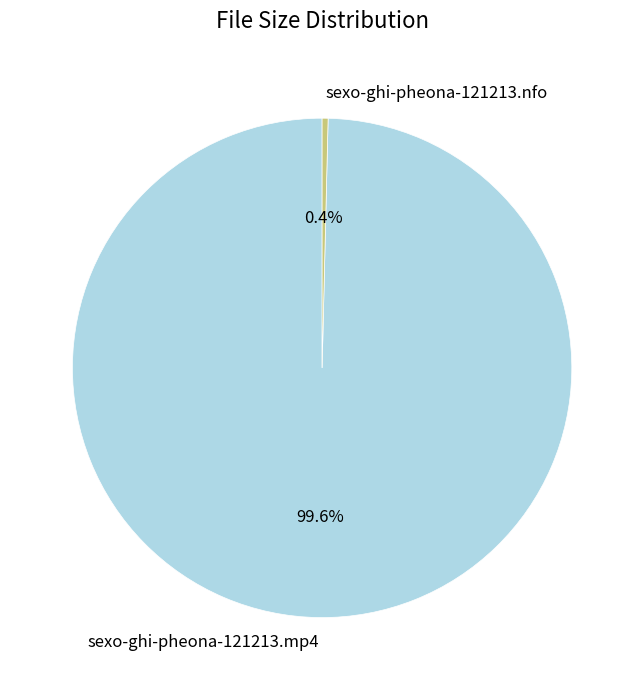

Which has a higher value, sexo-ghi-pheona-121213.mp4 or sexo-ghi-pheona-121213.nfo?

sexo-ghi-pheona-121213.mp4